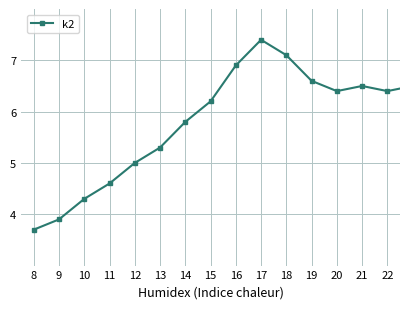

What is the difference between the maximum and minimum values?

3.7